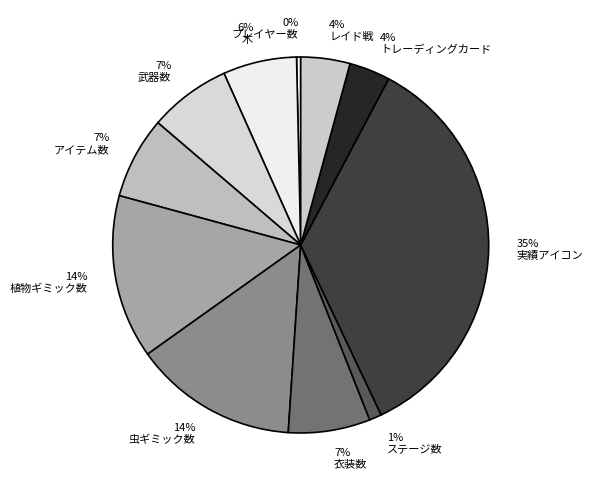

To the nearest percent, what is the average slice percentage?

9%